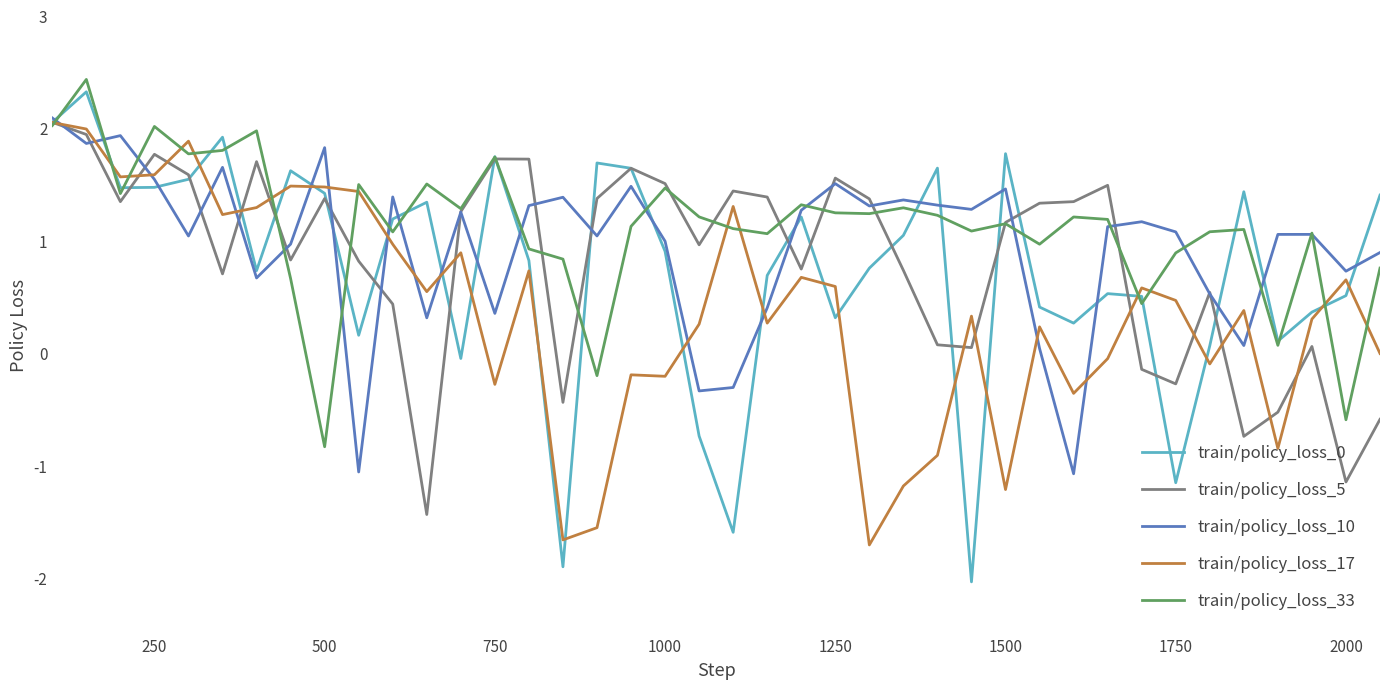

What is the greatest value displayed?

2.4